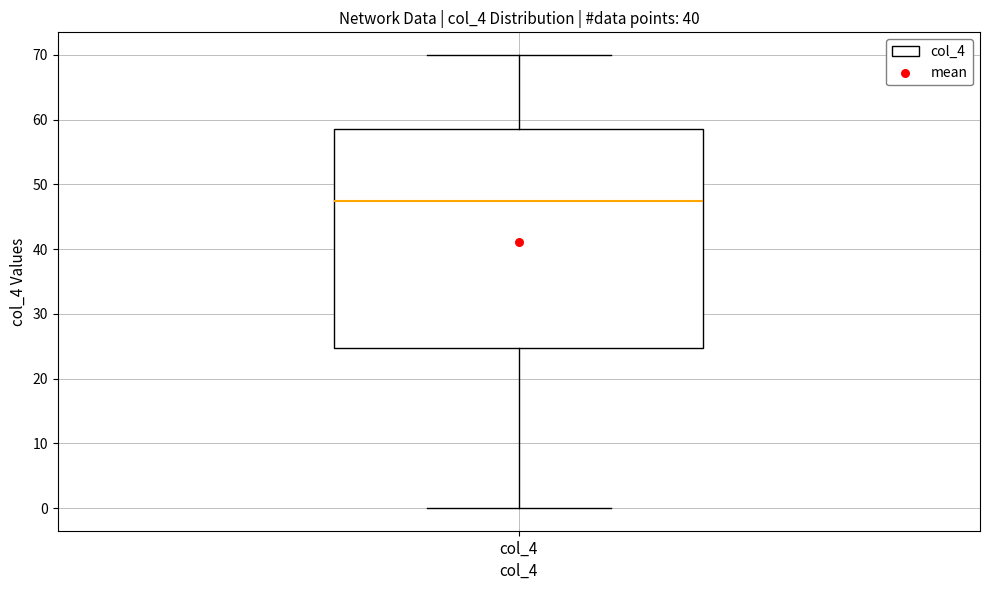

Read this box plot against the y-axis: the position of the median line, the range covered by the box, and the ends of both whiskers. The values are not printed on the chart, so give them approximately, as read against the axis.

median 48, box 25 to 59, whiskers 0 to 70